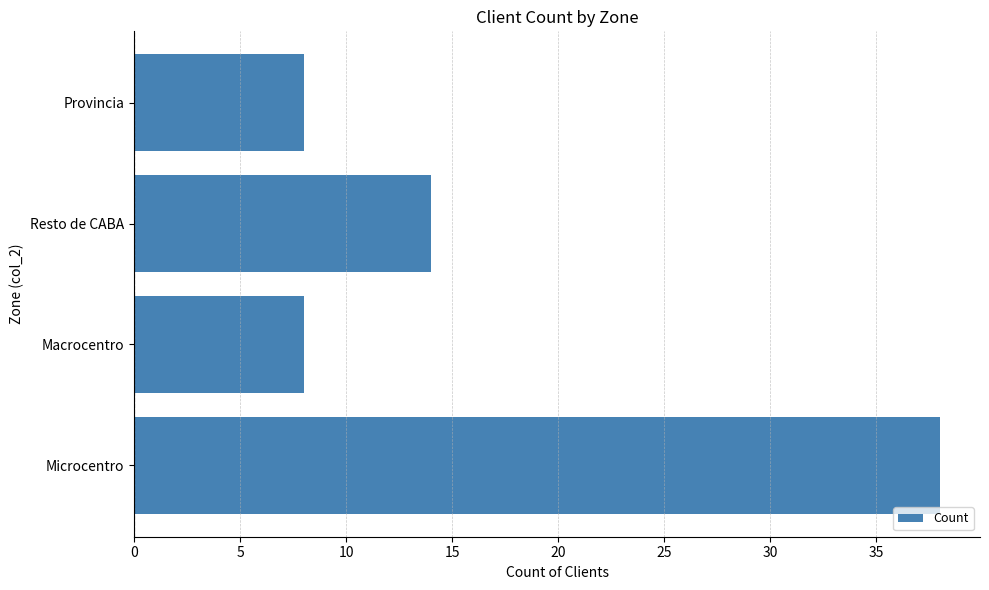

What is the difference between the maximum and minimum values?

30